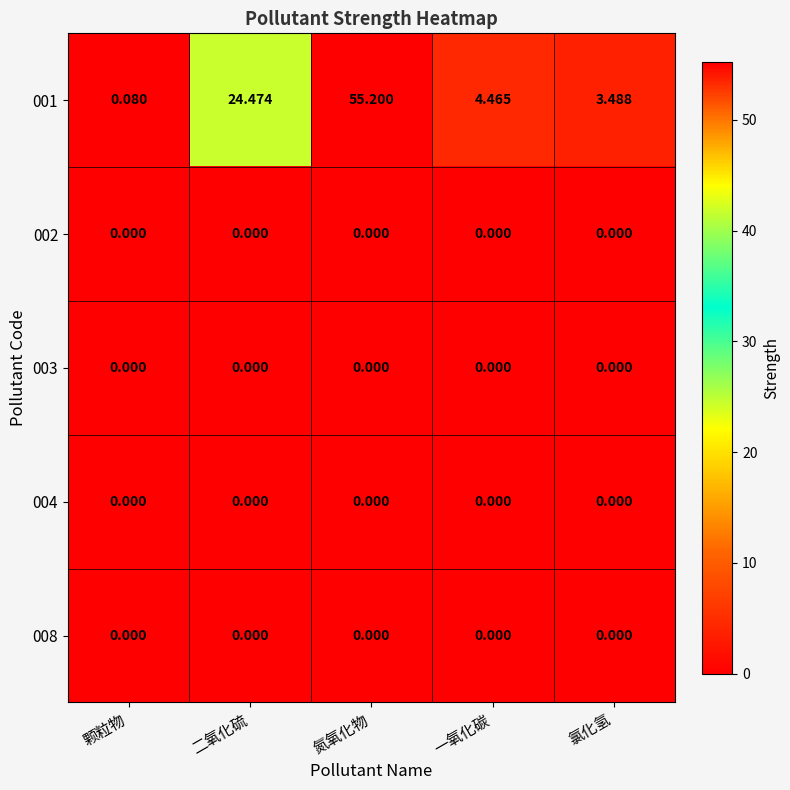

At which category is the sum across all series the highest?

氮氧化物